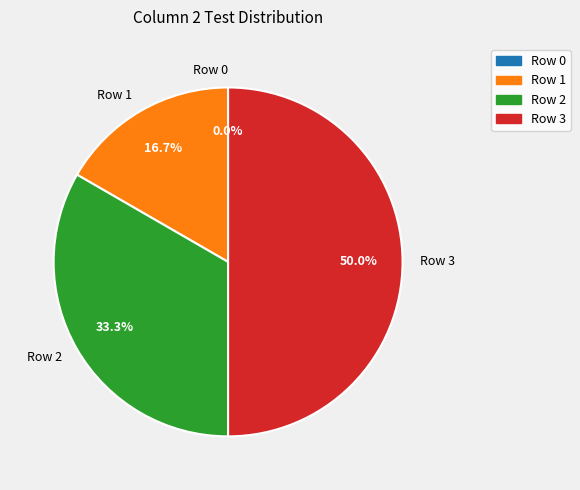

Which category has the biggest portion of the pie?

Row 3